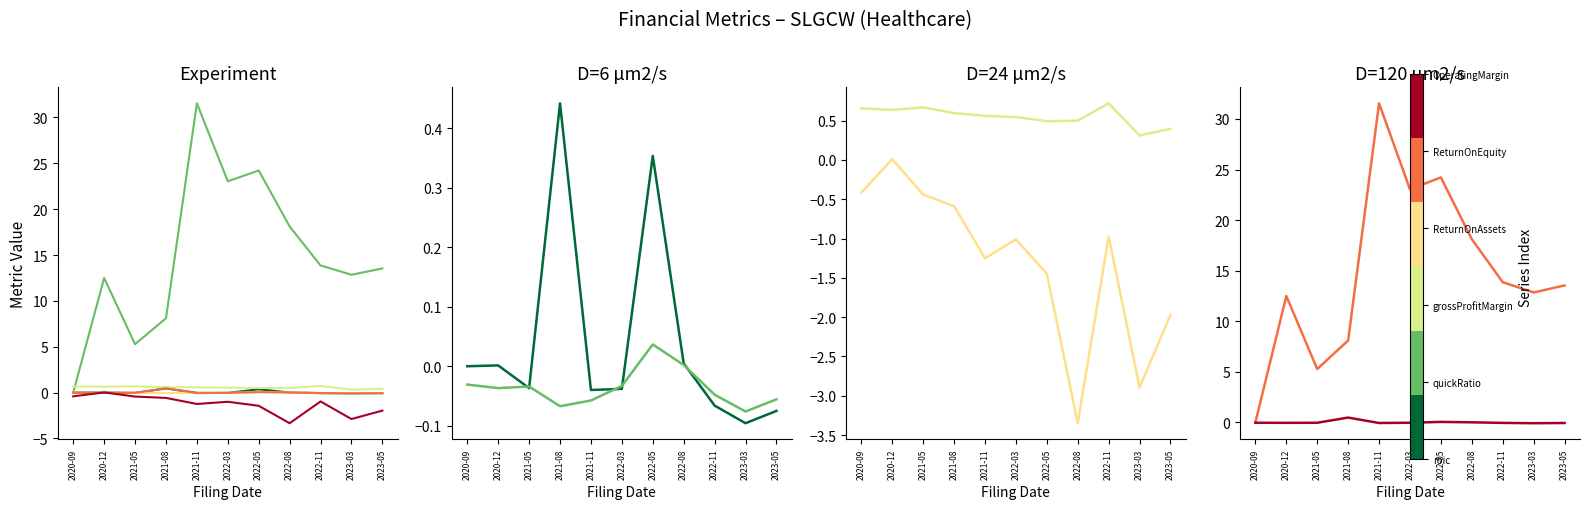

What position from the right is 2021-11?

7